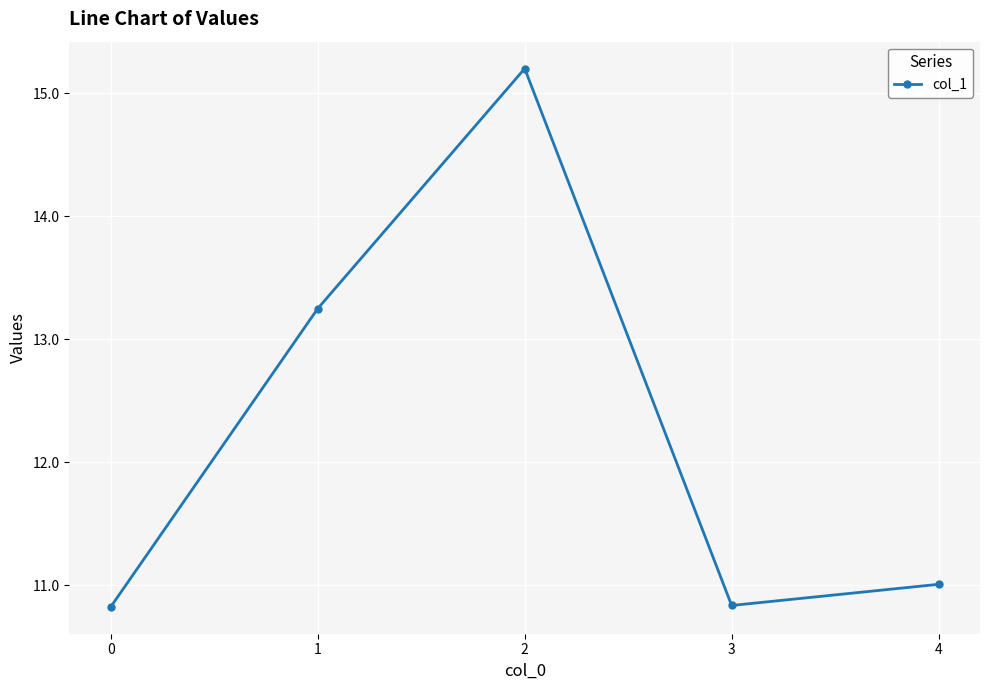

What is the value of the 4th point from the left?

10.8